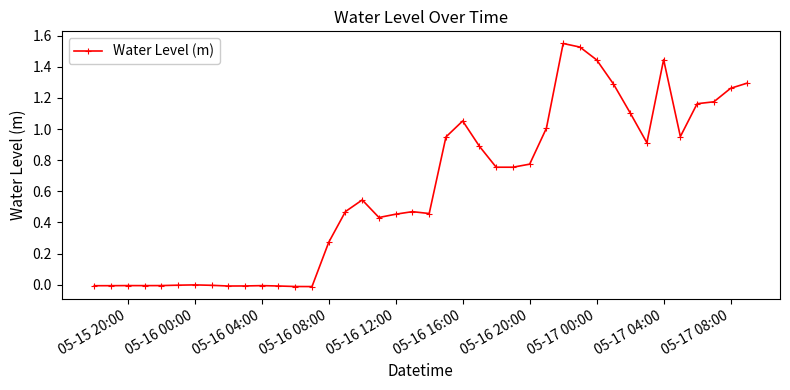

Does the chart display data point markers on the line(s)?

Yes